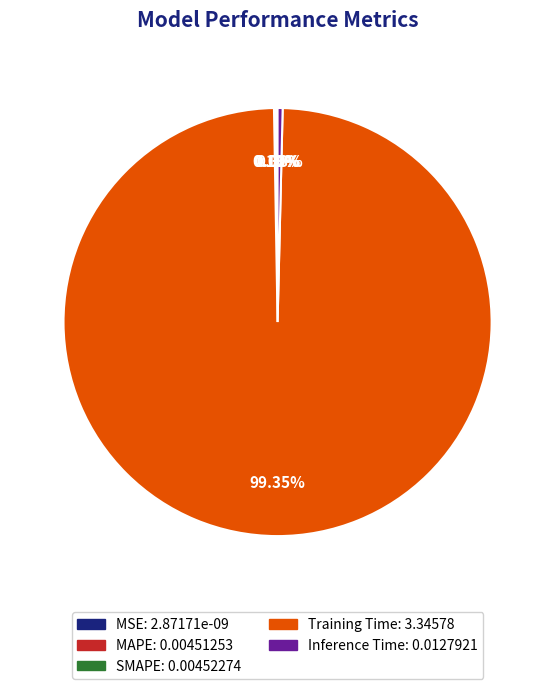

What is the largest slice in the pie chart?

Training Time